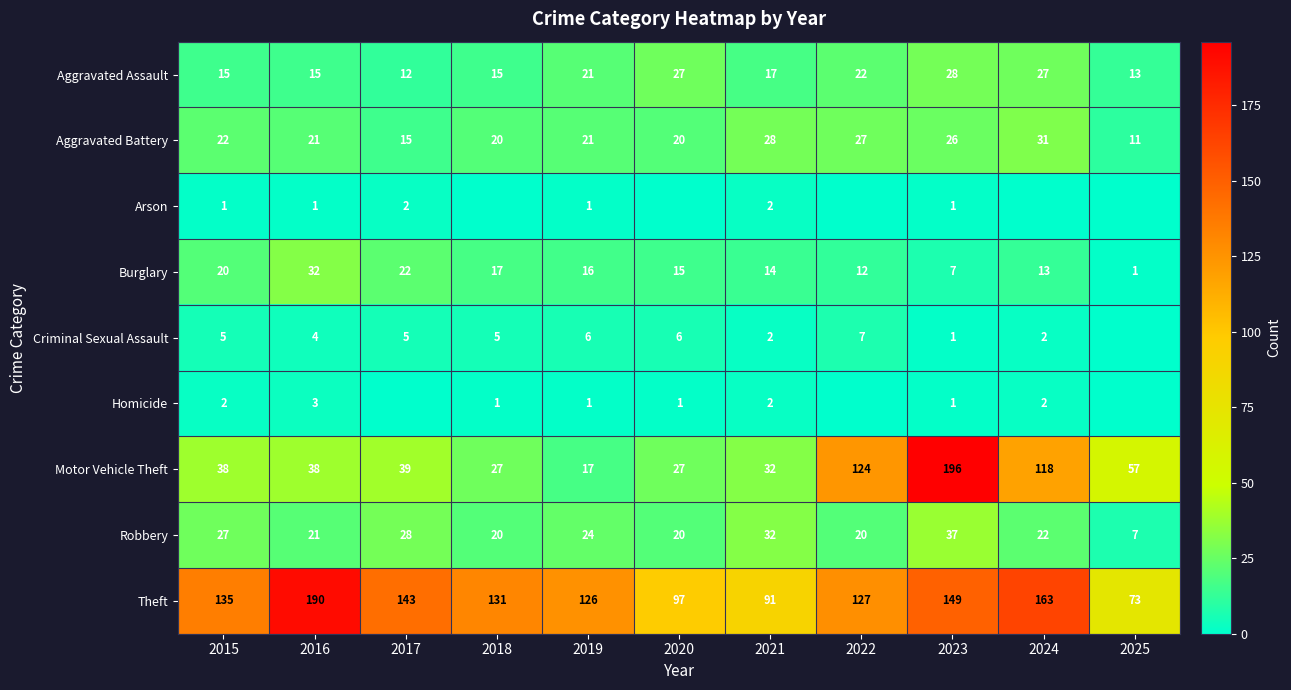

How many data points in Aggravated Assault are above 17?

5